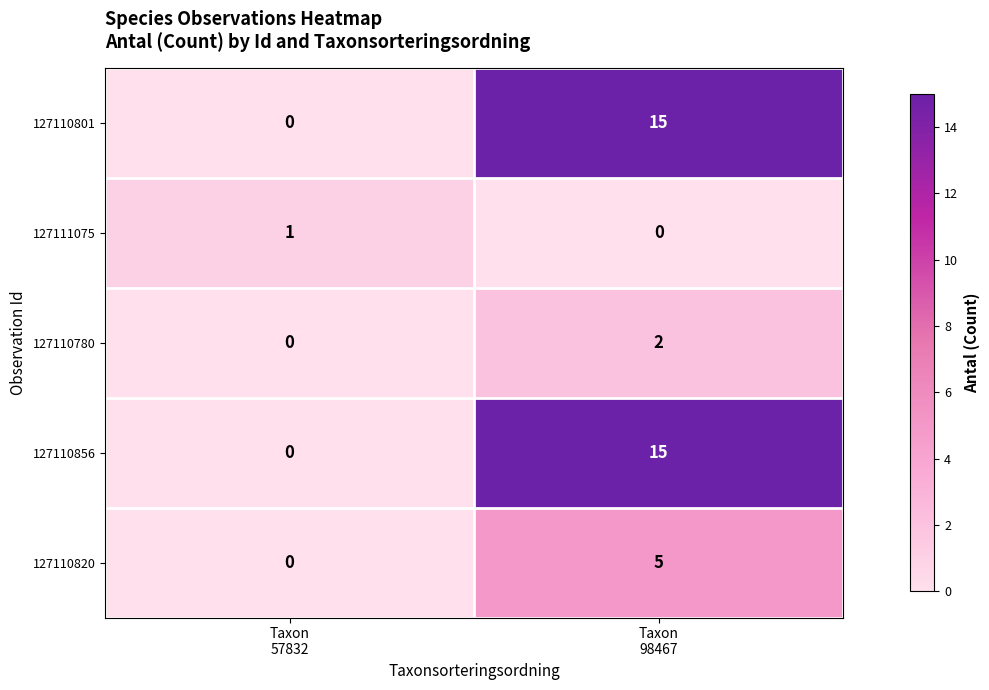

How many data points does each series have?

2